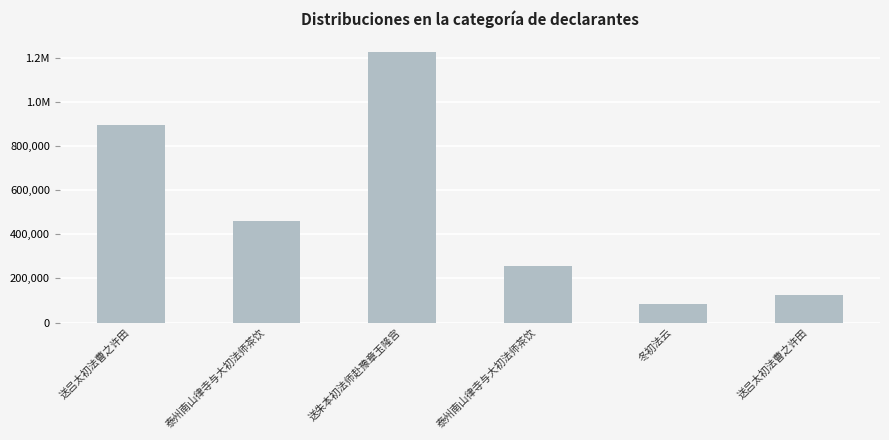

At which category does the chart reach its minimum across all series?

冬初法云